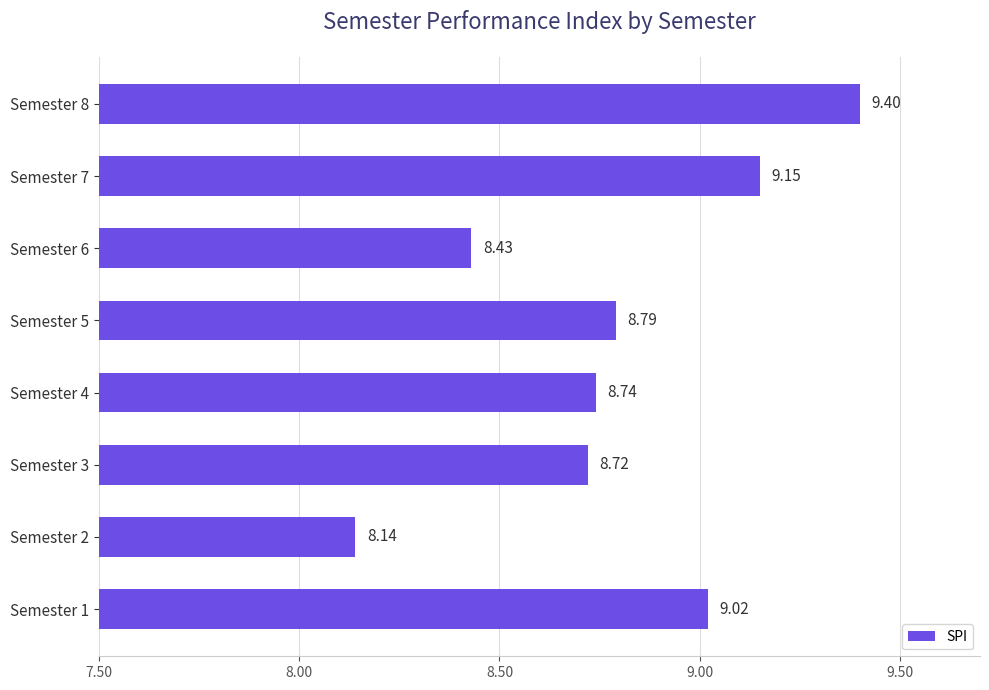

How many bars are there in total?

8